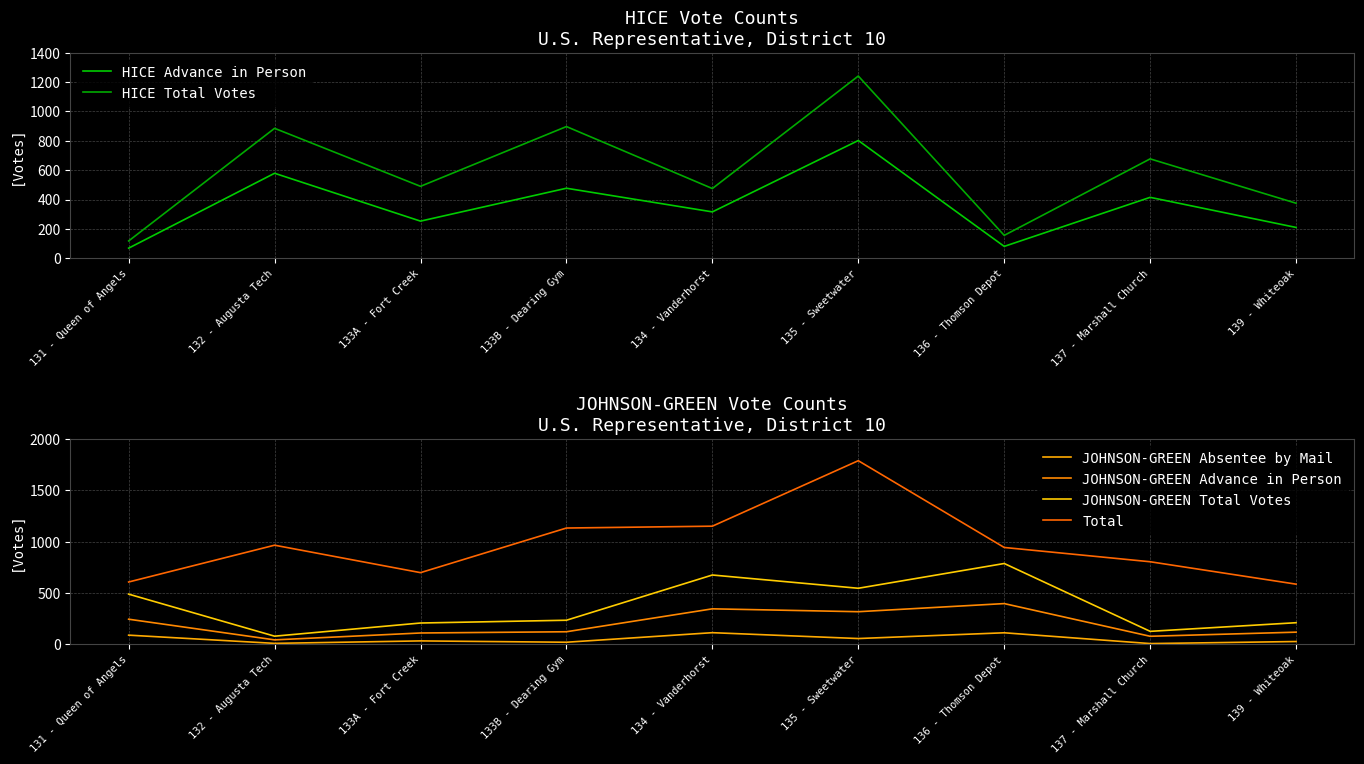

What is the average value of the HICE Advance in Person series?

356